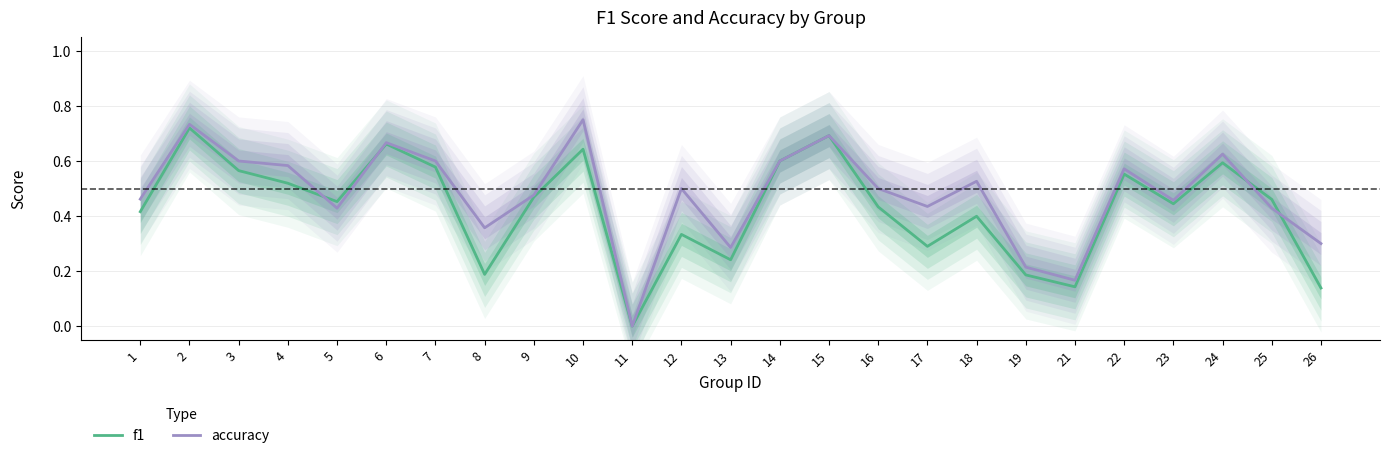

How many accuracy values are between 0 and 1?

25